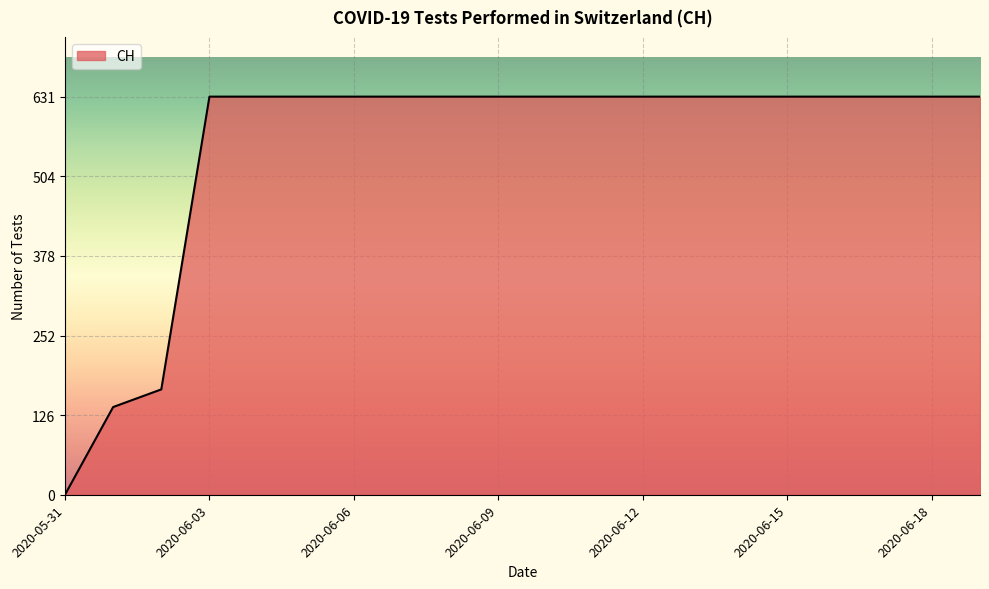

What is the difference between the maximum and minimum values?

631